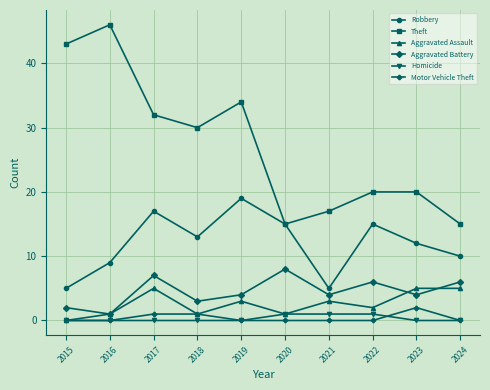

Between 2015 and 2017, which series saw the biggest shift?

Robbery